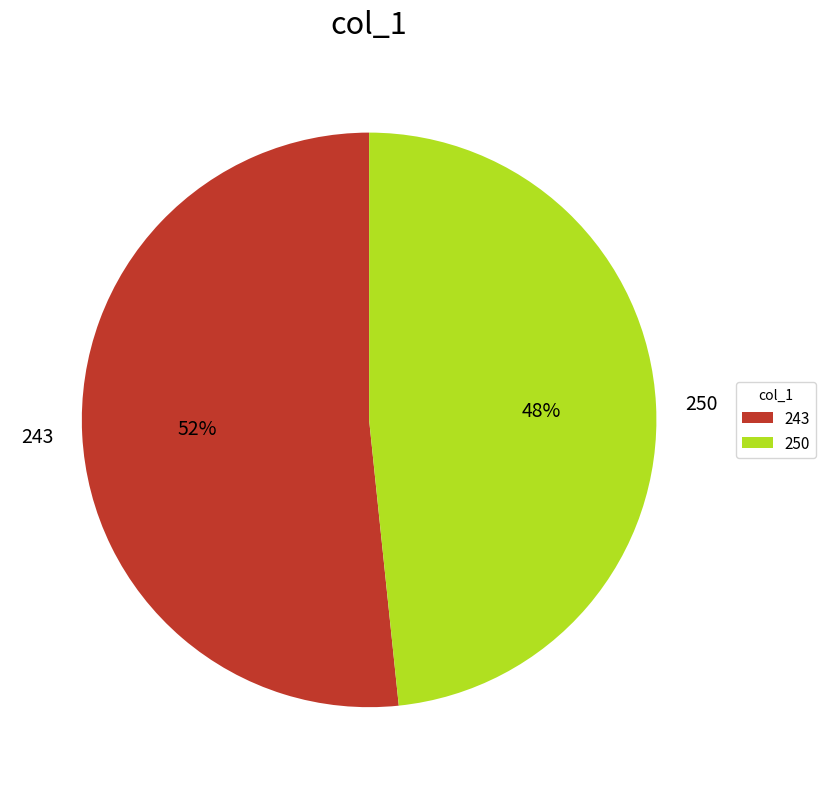

Approximately how many times larger is the value at 250 compared to 243?

0.9